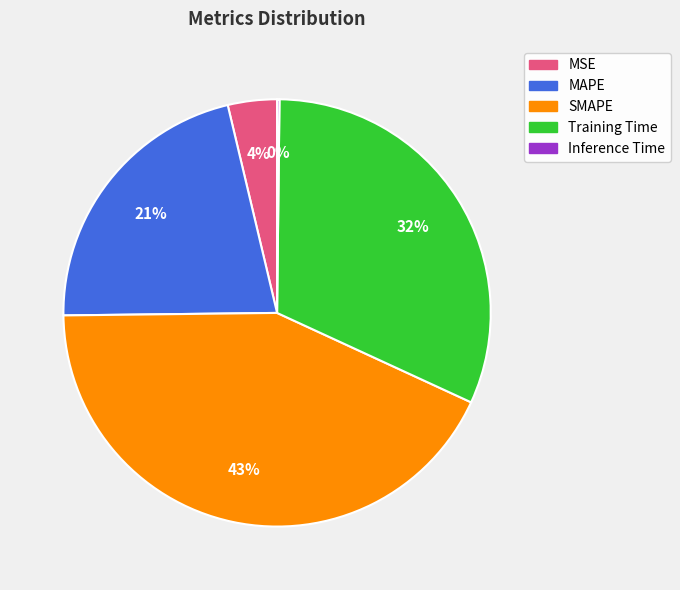

Which slice is the largest?

SMAPE